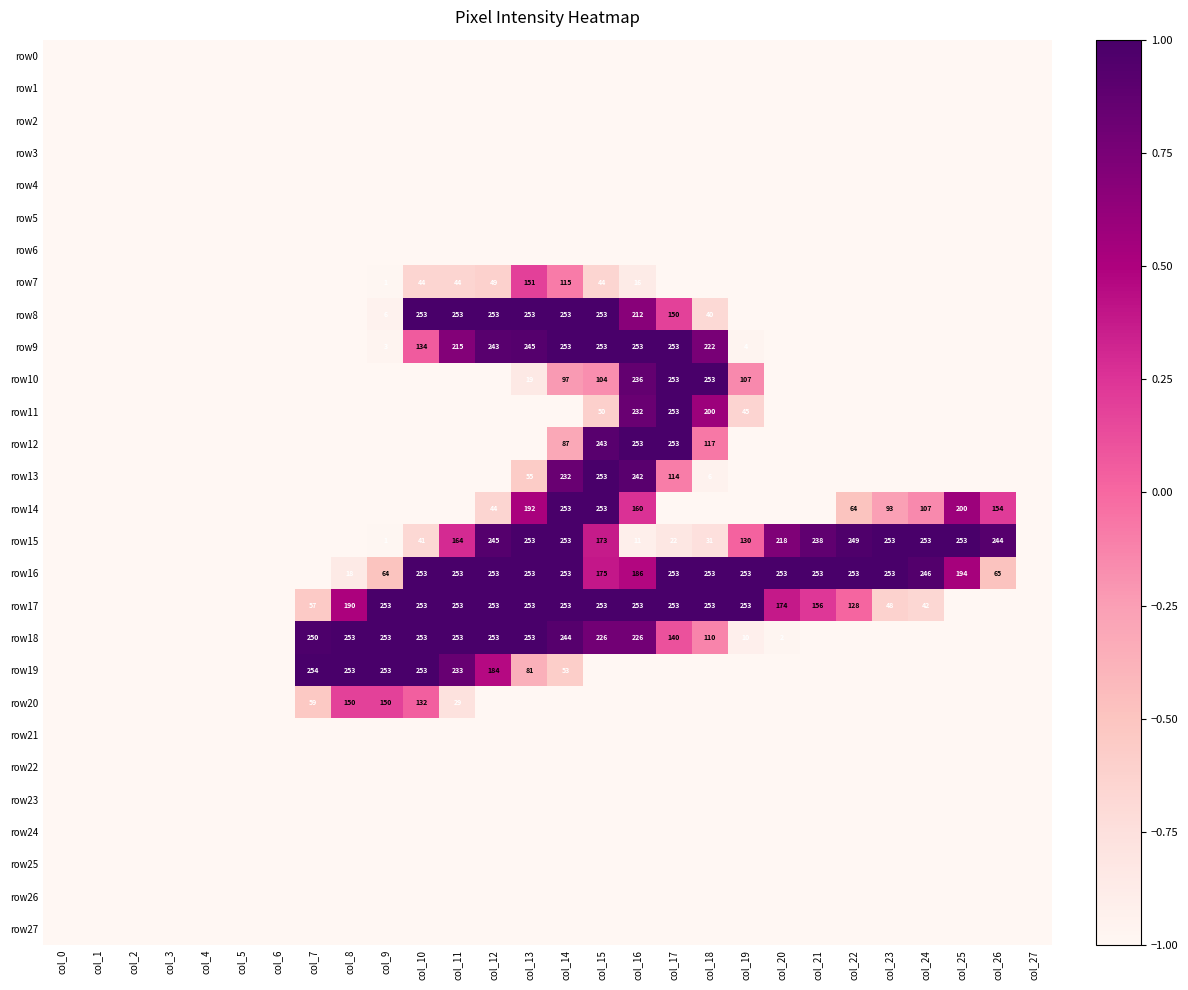

At which category is the sum across all series the highest?

col_14